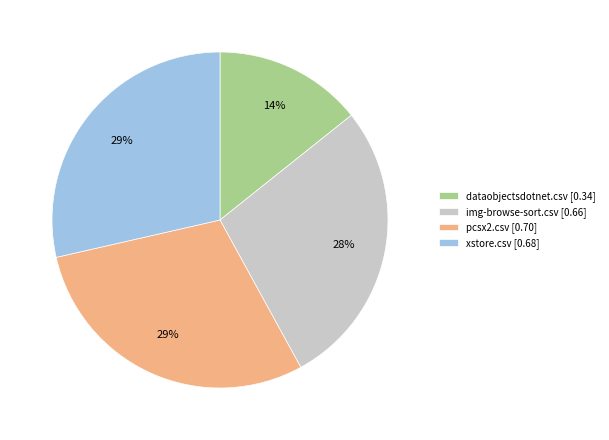

Is pcsx2.csv [0.70] the majority of the pie?

No